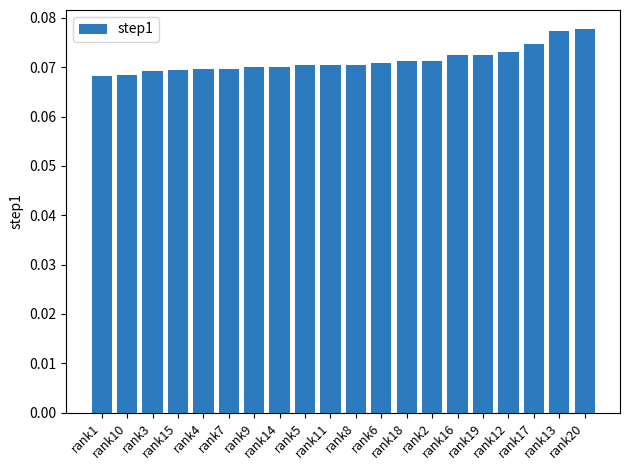

Does the chart contain stacked bars?

No